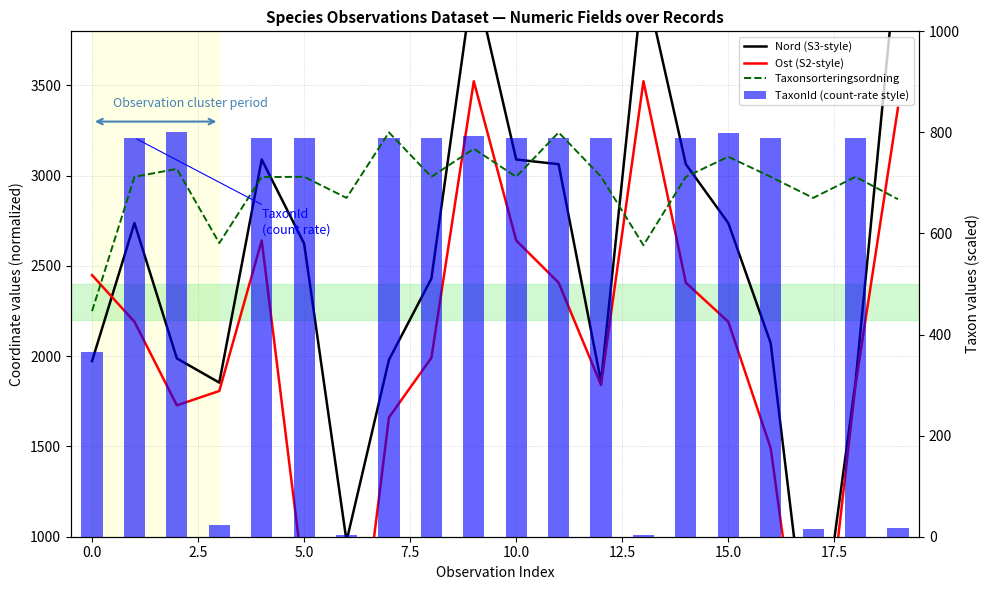

What is the difference between the highest and lowest values at 18?

1145.4